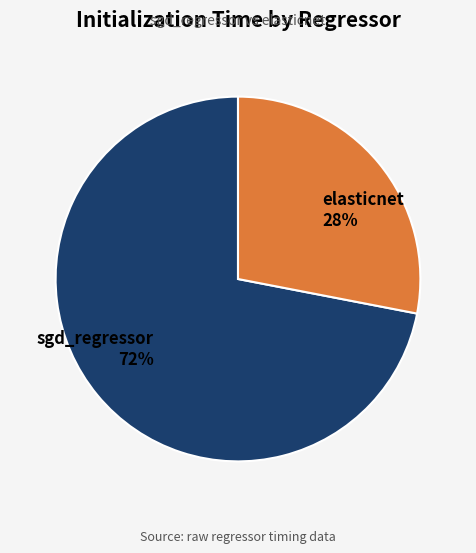

To the nearest percent, what is the combined percentage of elasticnet and sgd_regressor?

100%